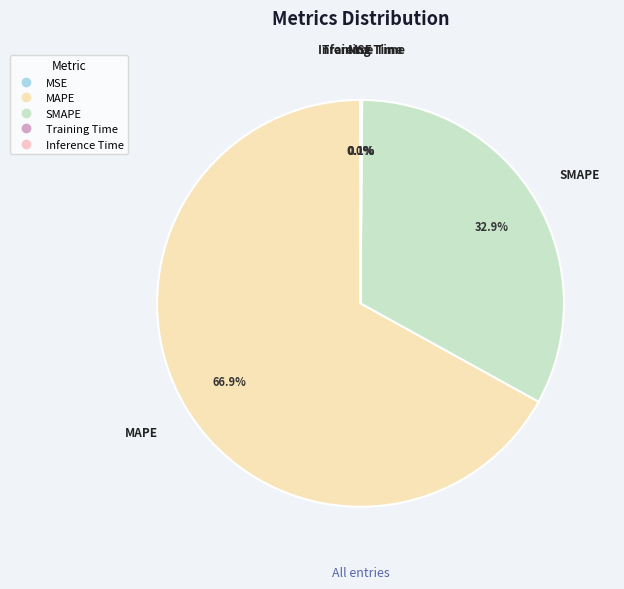

Which slice is the largest?

MAPE